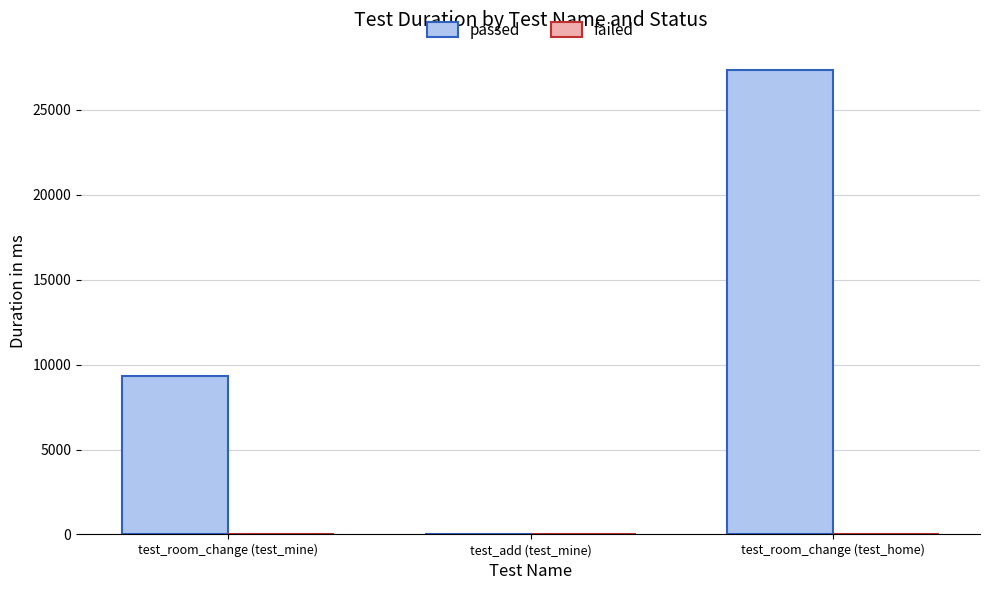

Which category has the highest value across all series?

test_room_change (test_home)